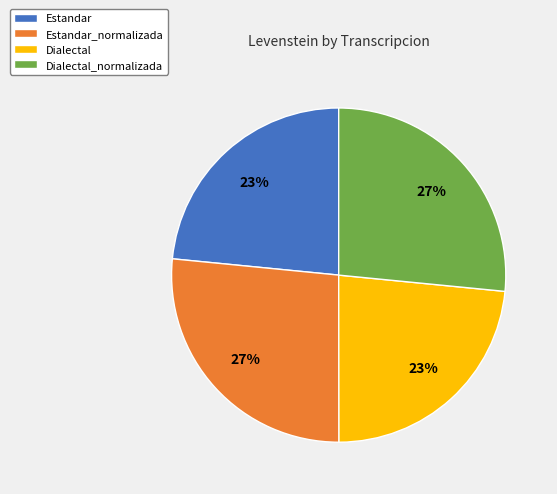

To the nearest percent, what percentage of the pie is Estandar_normalizada?

27%